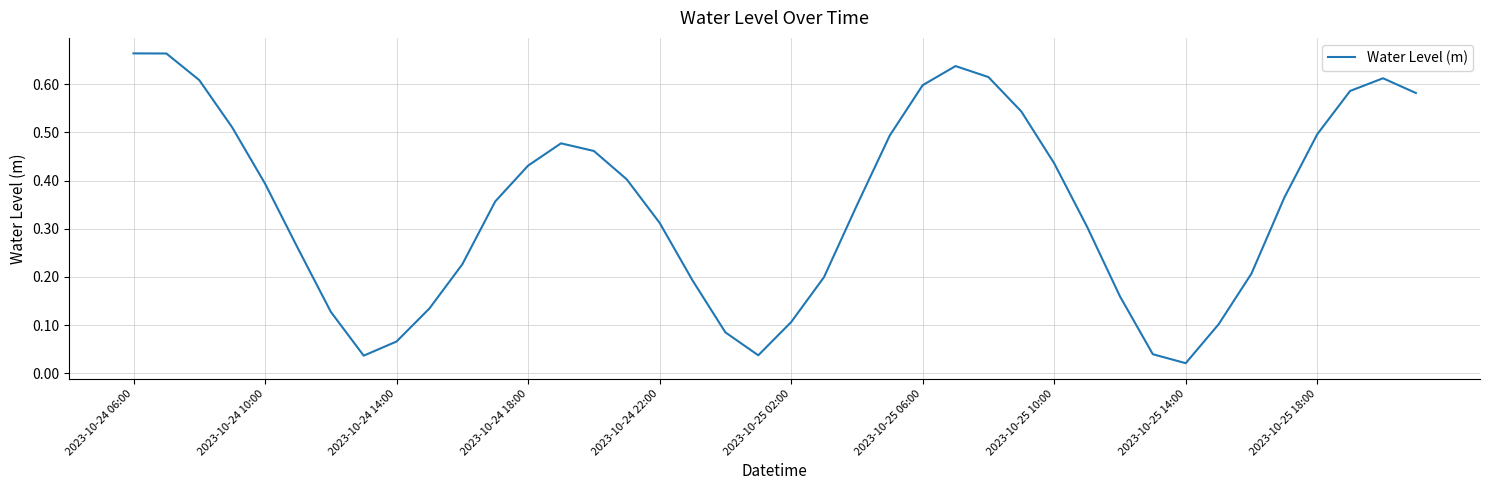

What is the greatest value displayed?

0.7